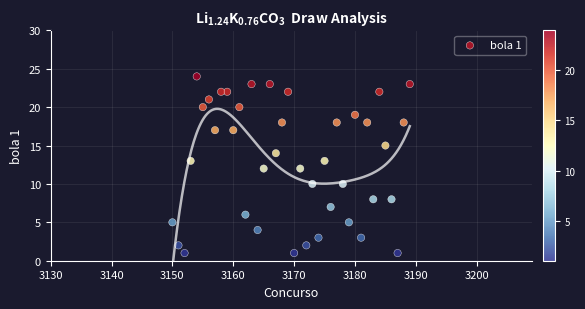

What is the range of Y values (max minus min)?

23